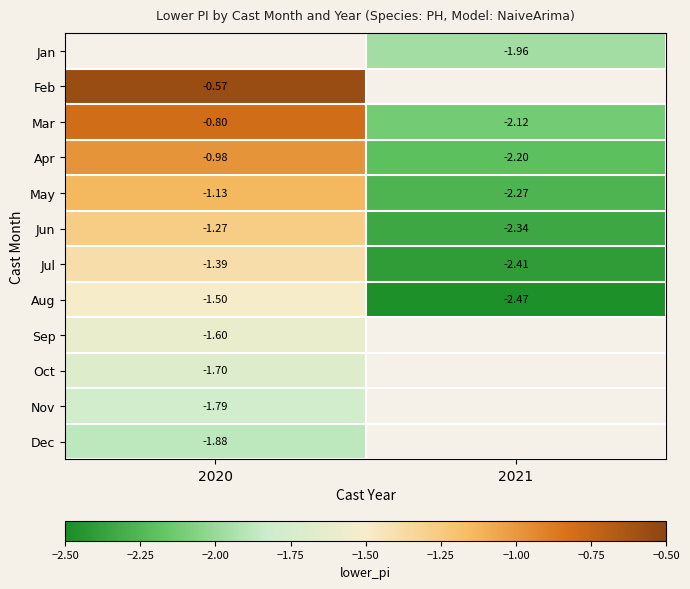

Is the value of May at 2021 greater than the value of Aug at 2021?

Yes